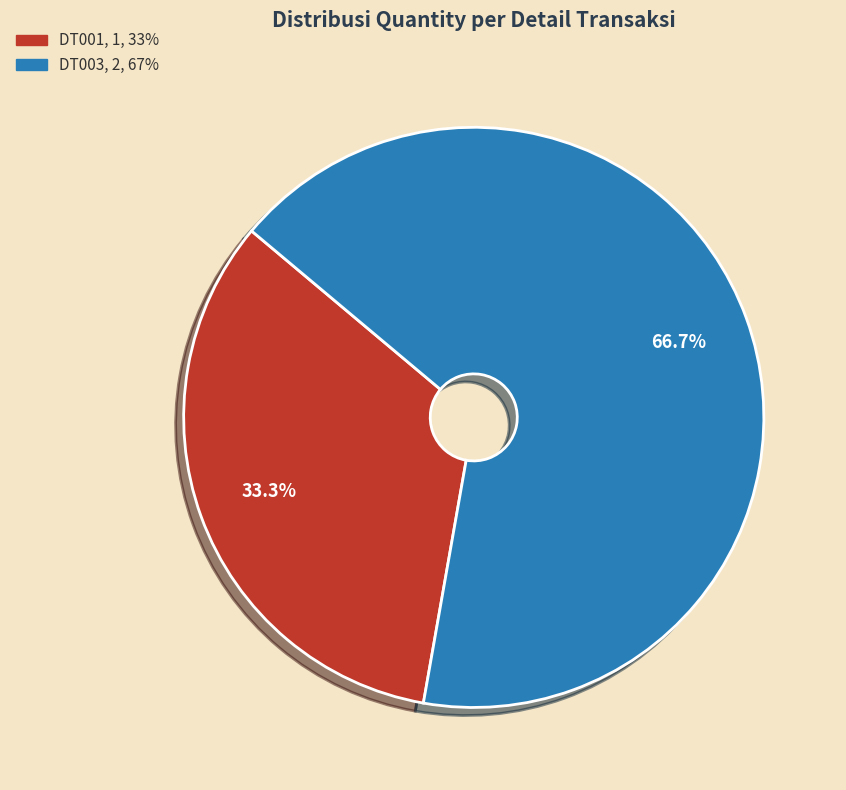

To the nearest percent, what percentage of the pie is DT003?

67%